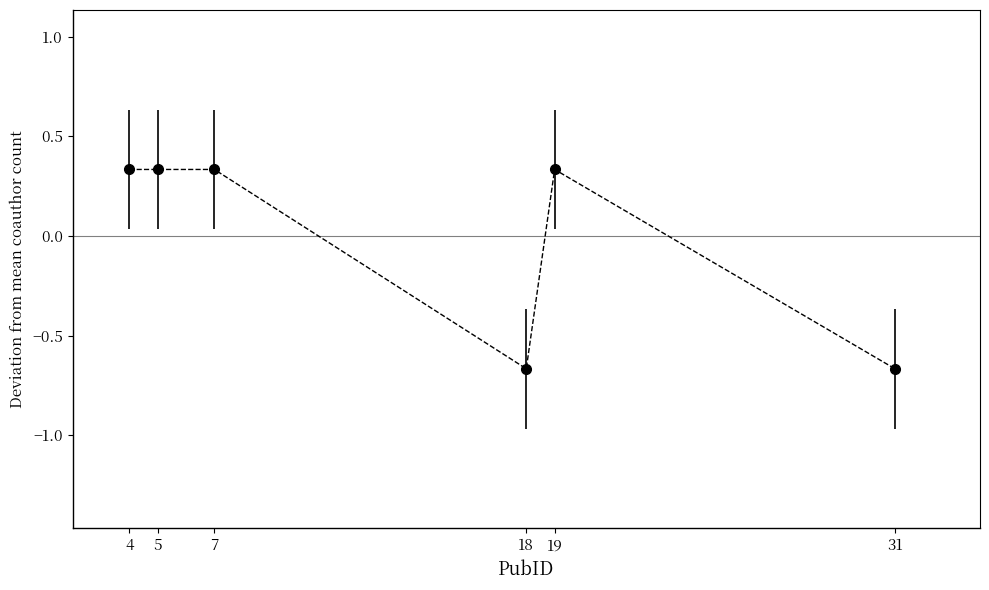

What is the change in value from 4 to 31?

-1.0